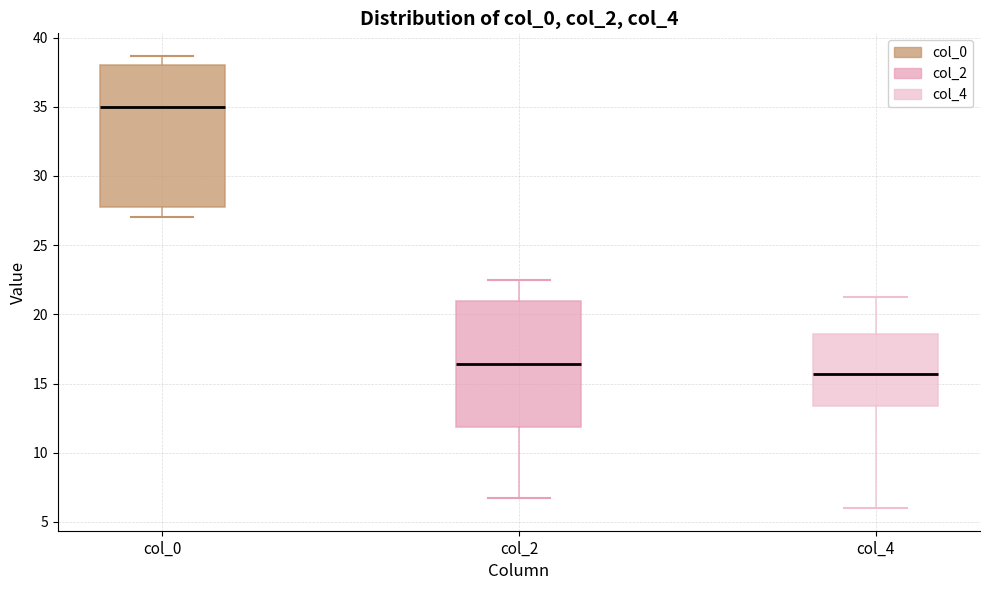

Comparing the boxes themselves (not the whiskers), which one is the tallest?

col_0